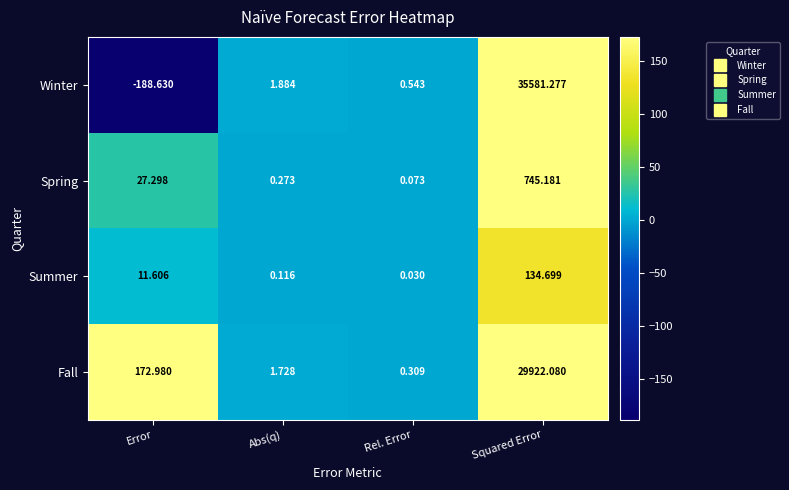

Which series has the largest range (max minus min)?

Winter